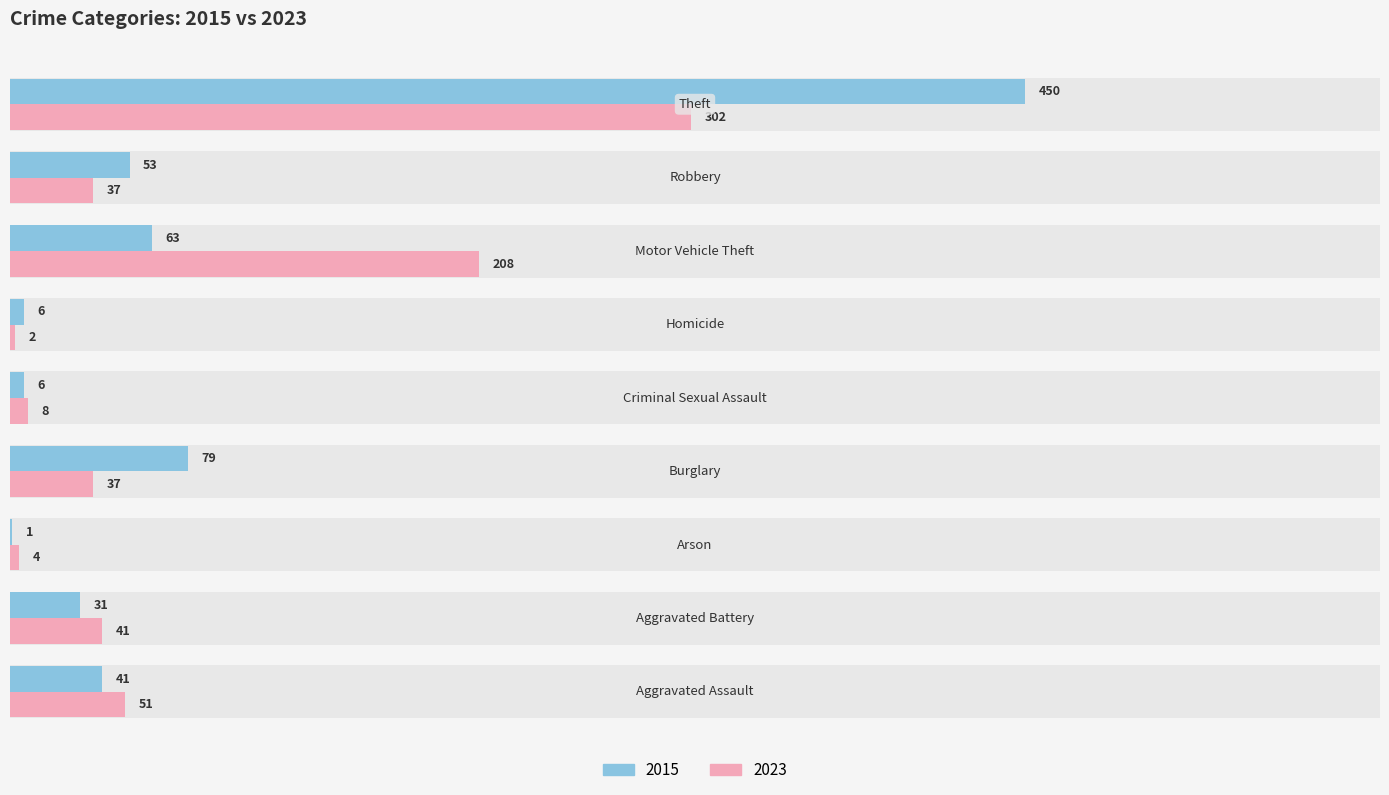

Reading left to right, what are all the values shown in this chart?

2015: 41	31	1	79	6	6	63	53	450
2023: 51	41	4	37	8	2	208	37	302